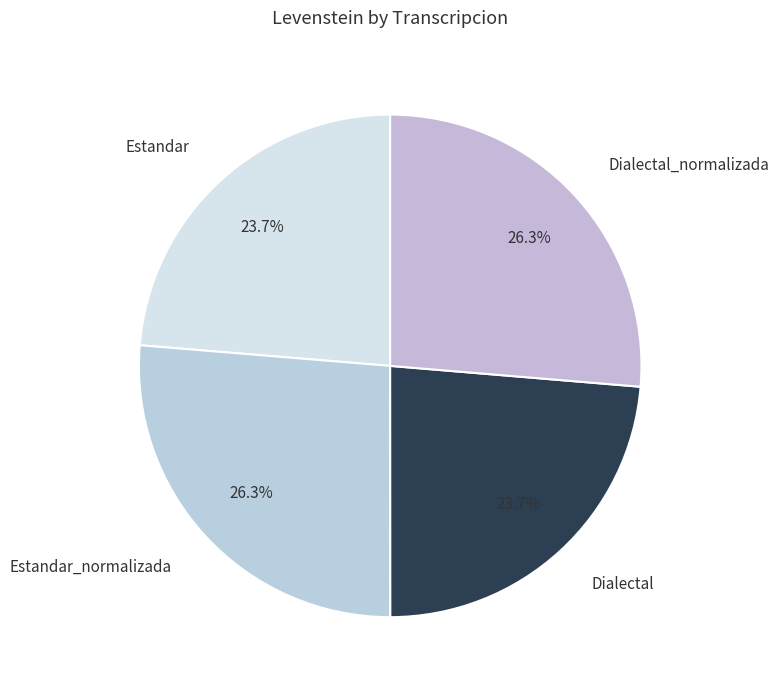

Which has a higher value, Dialectal_normalizada or Dialectal?

Dialectal_normalizada